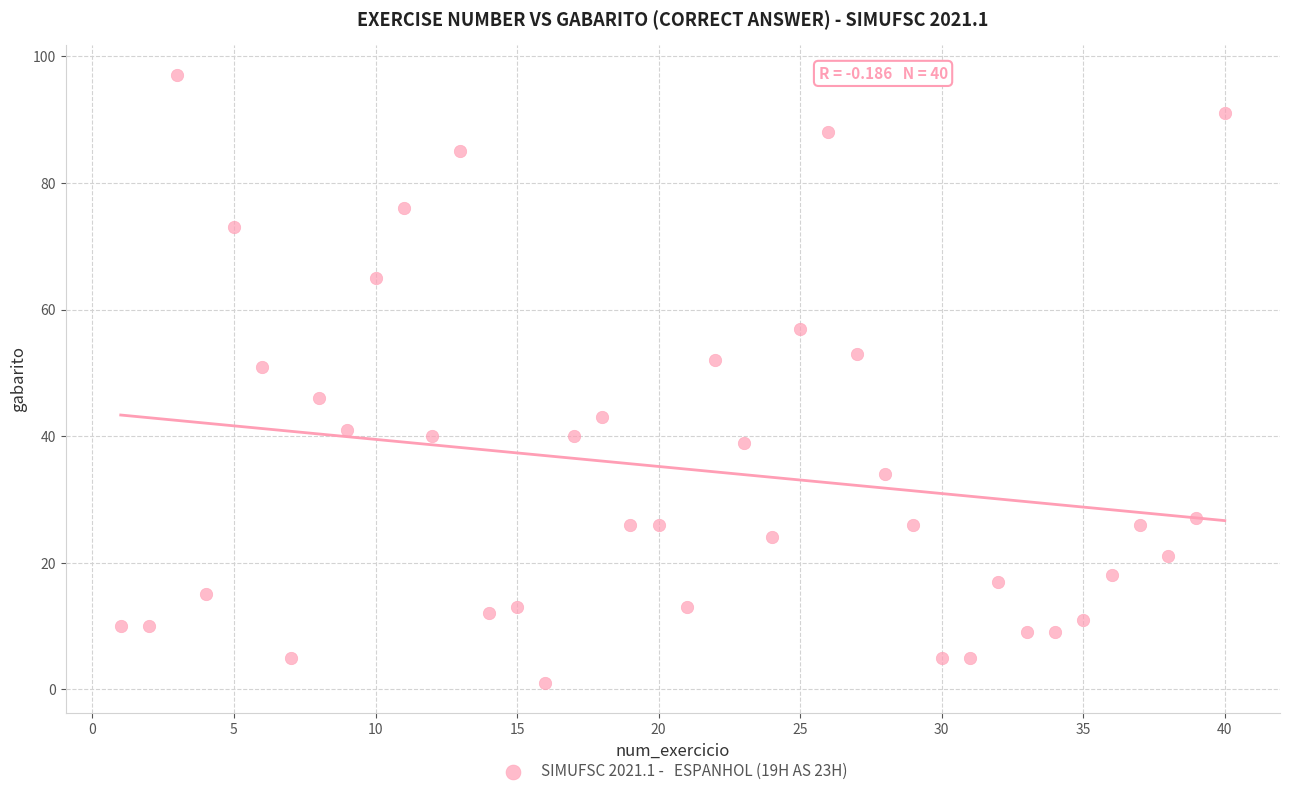

What is the range of Y values (max minus min)?

96